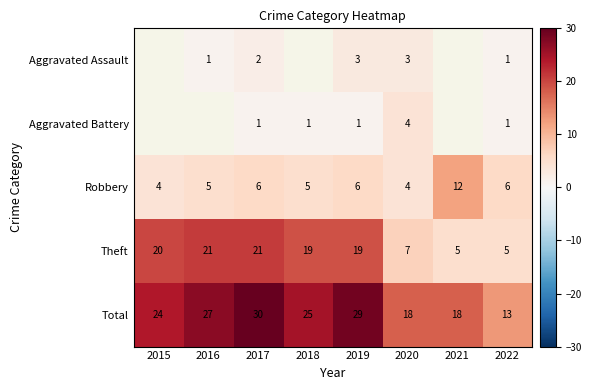

What is the average value of the Total series?

23